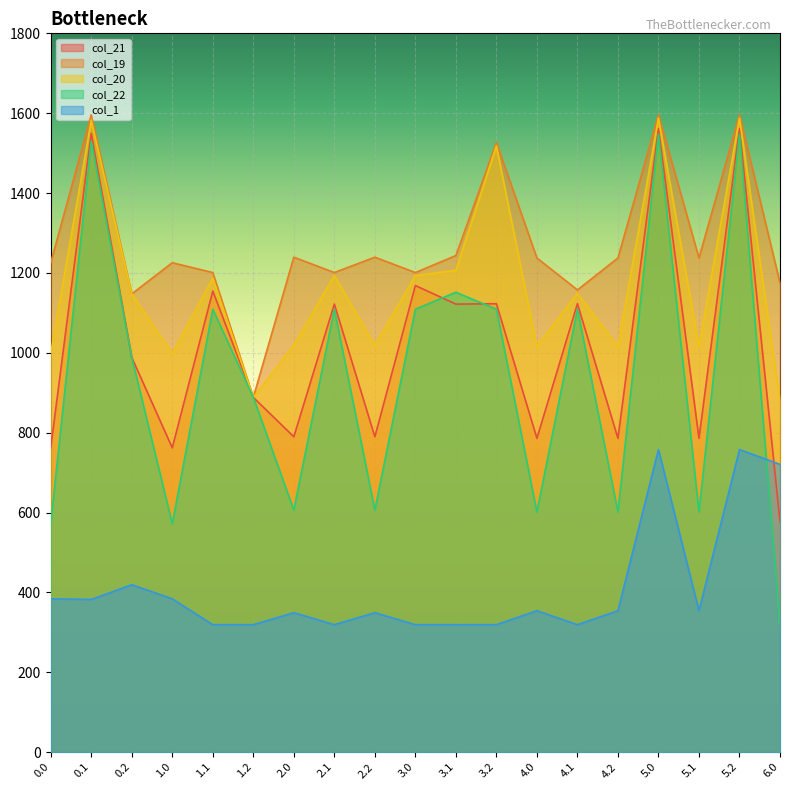

Read the col_1 value at 4.0.

354.2